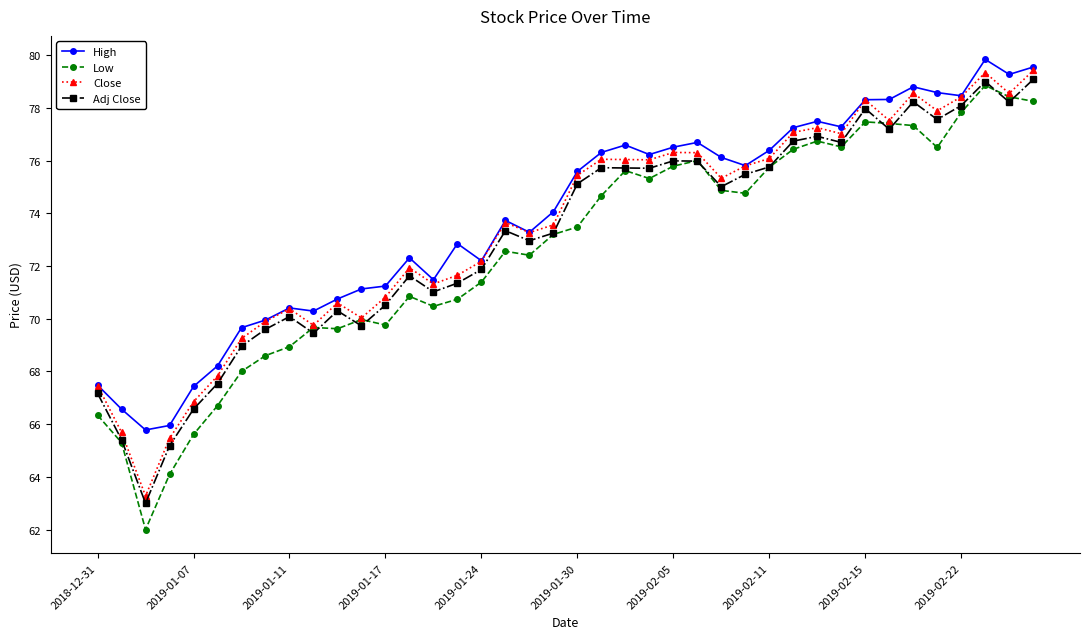

Which series has the largest total across all categories?

High